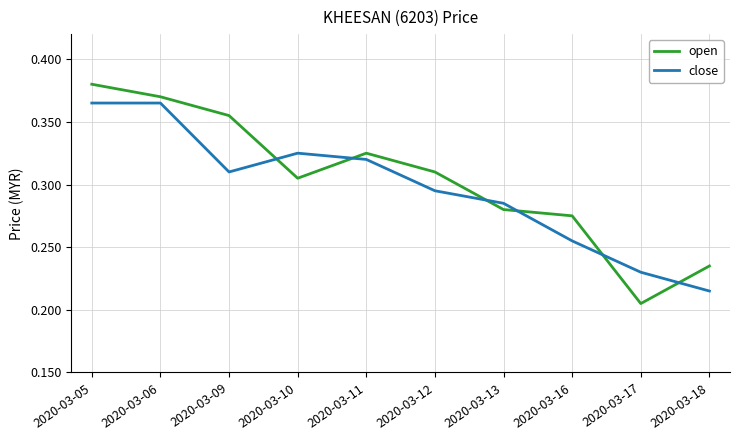

At which category does the chart reach its minimum across all series?

2020-03-17